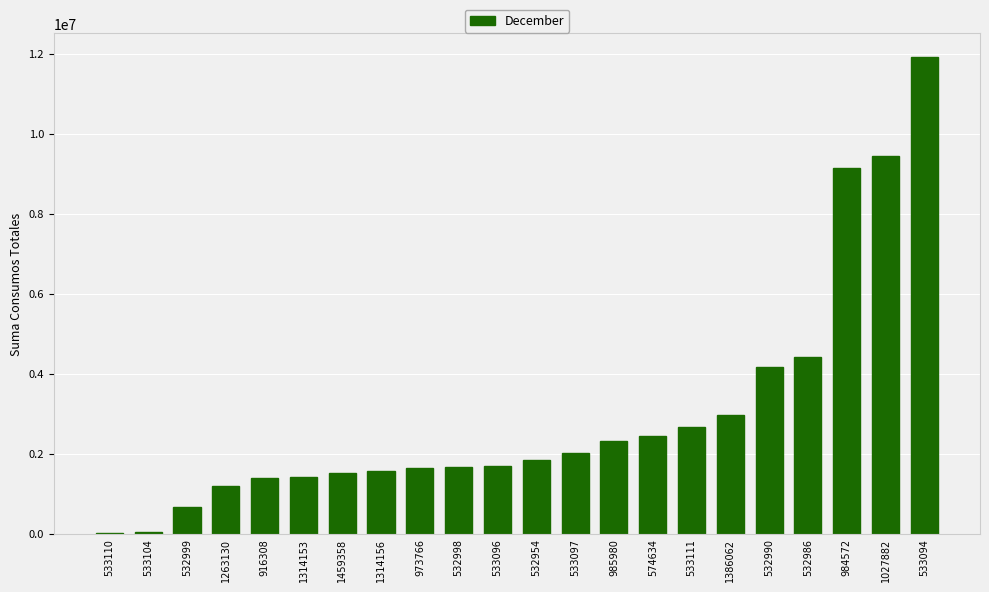

True or false: the data shows 1521492 at 1459358.

True